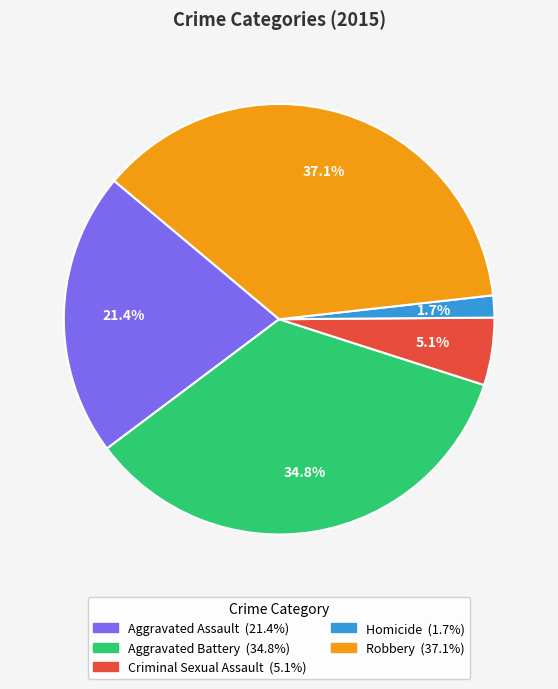

True or false: Aggravated Battery accounts for 35% of the total.

True